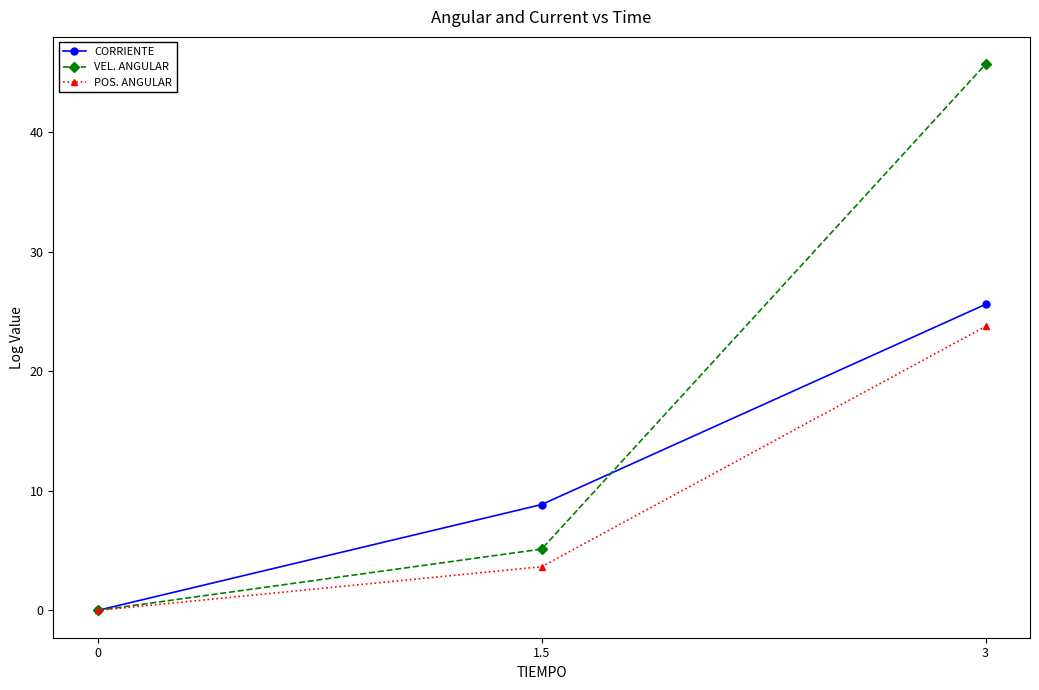

What position from the left is 0?

1